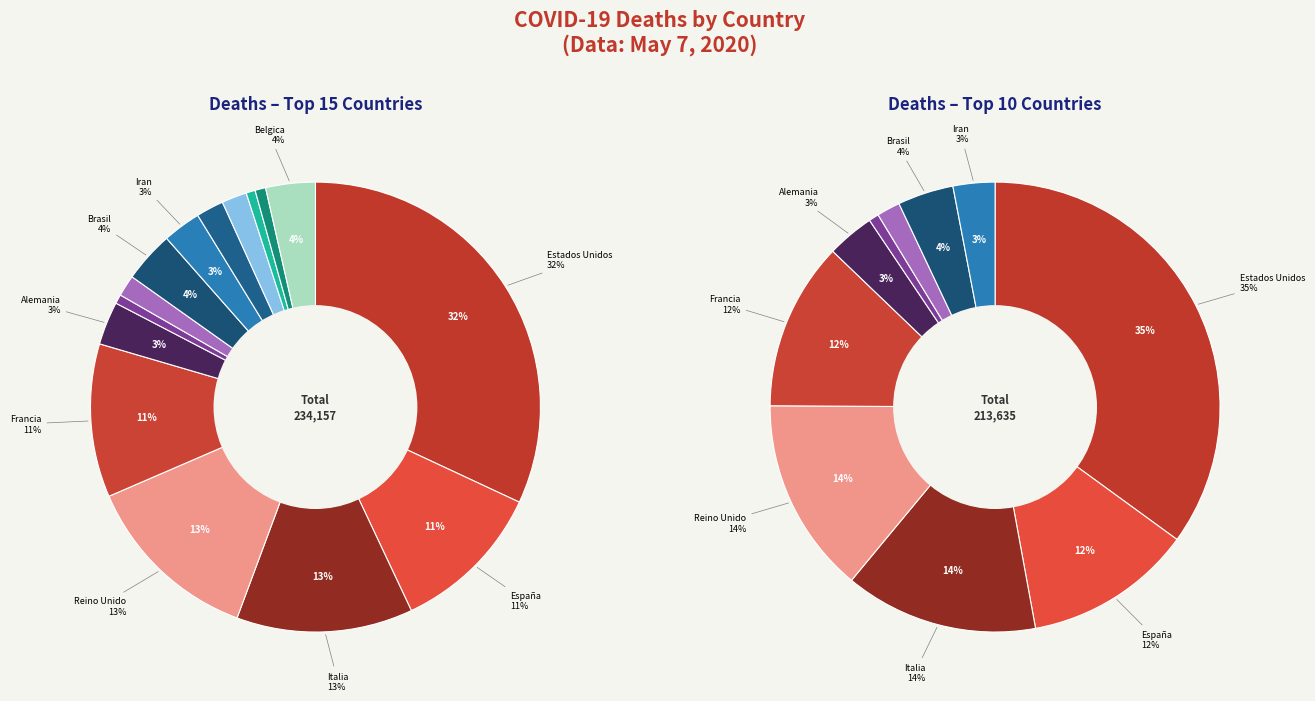

How many segments does this pie chart have?

15